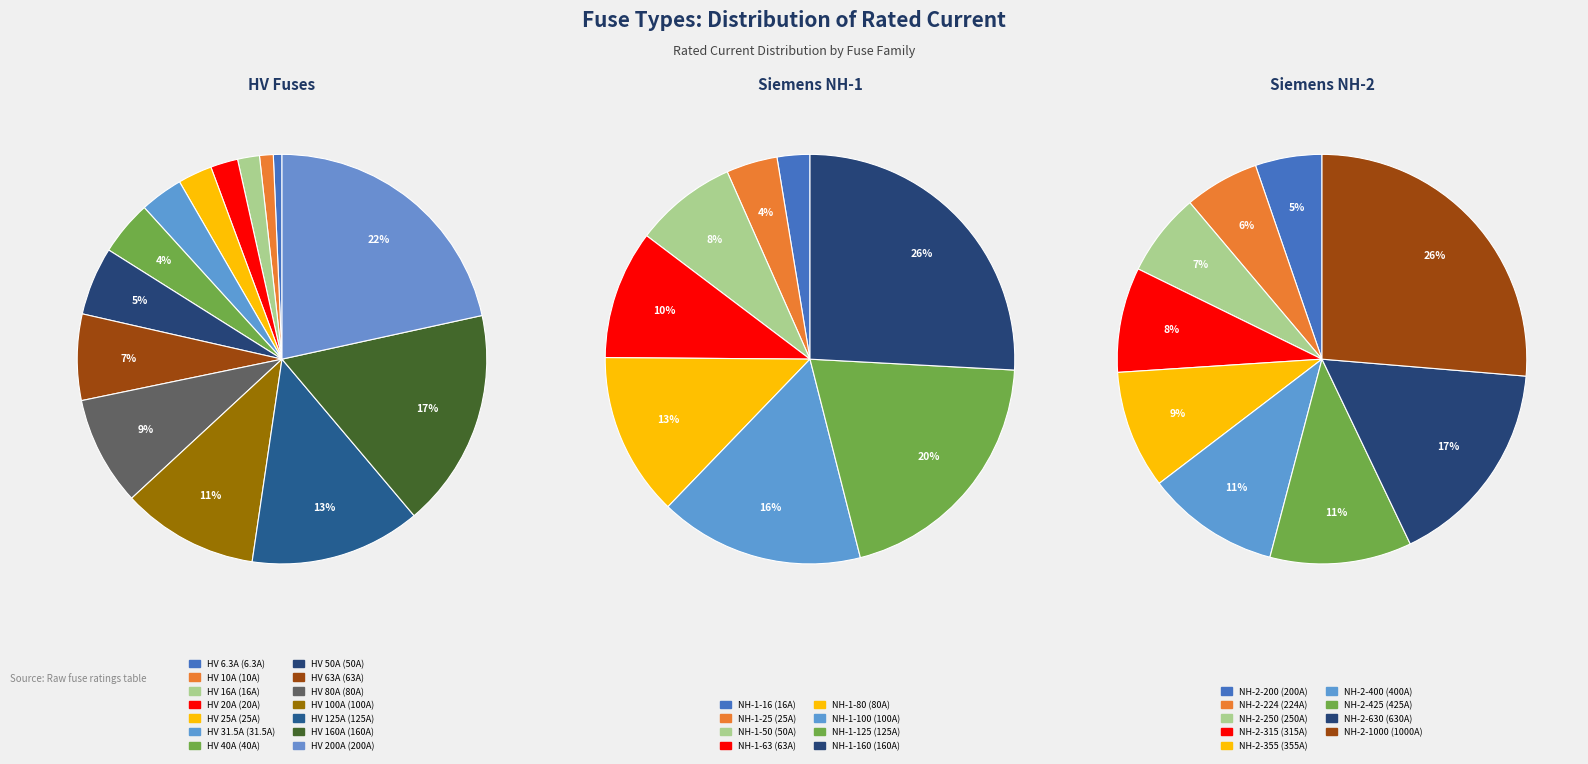

Is there a majority slice in this chart?

No